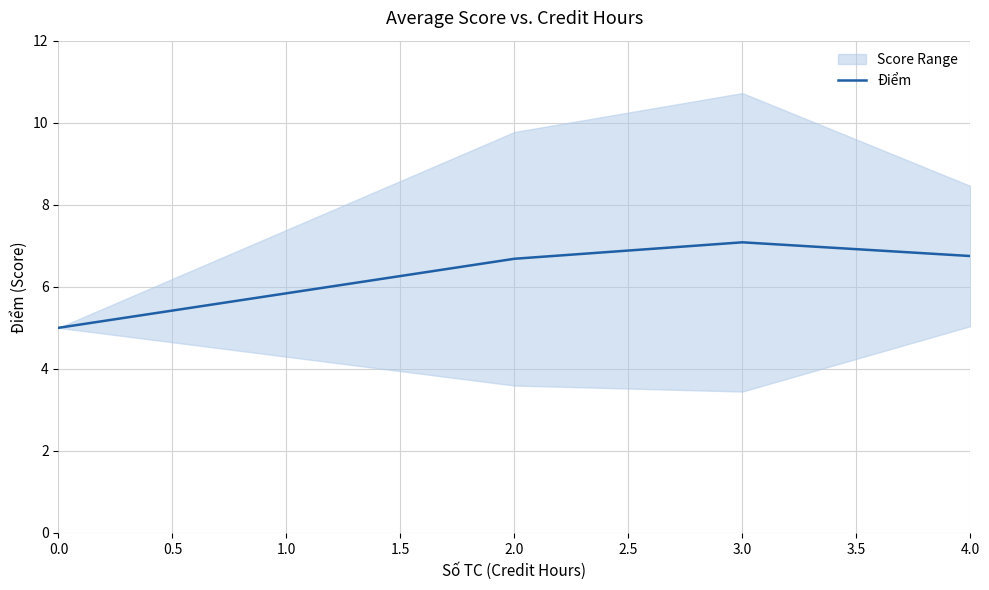

The value of Điểm at 3.0 is 7.1. True or false?

True